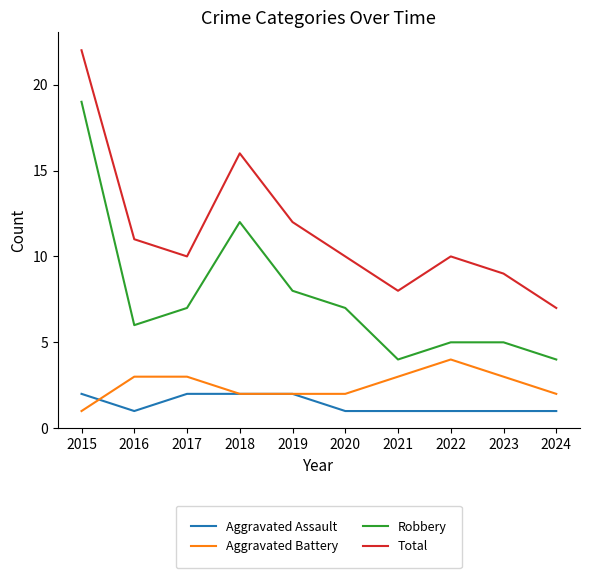

Reading left to right, extract all data points from this chart.

Aggravated Assault: 2	1	2	2	2	1	1	1	1	1
Aggravated Battery: 1	3	3	2	2	2	3	4	3	2
Robbery: 19	6	7	12	8	7	4	5	5	4
Total: 22	11	10	16	12	10	8	10	9	7